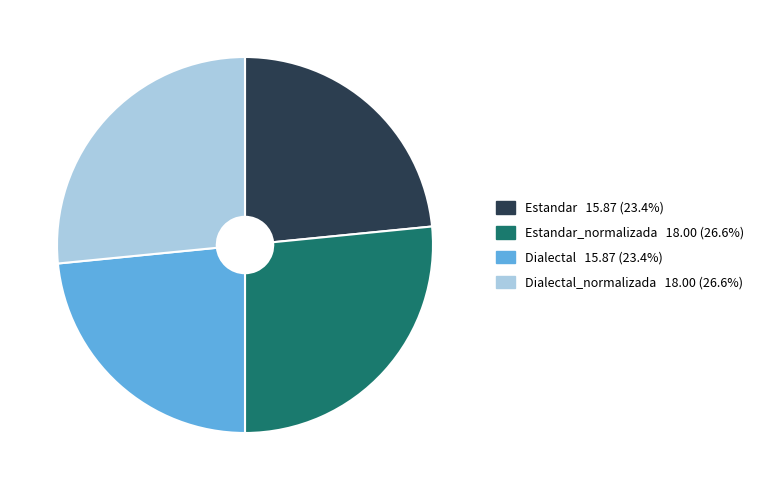

Is there any slice that represents more than half of the pie?

No